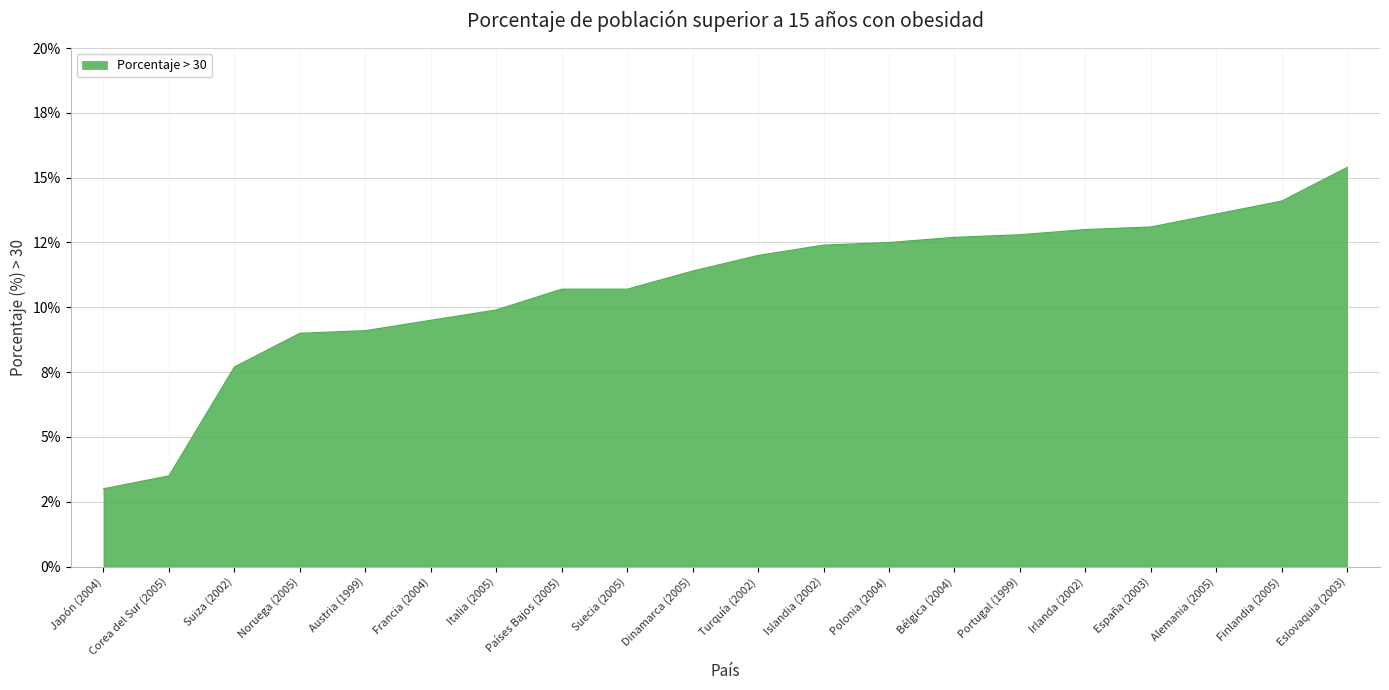

List the labels in order of value, smallest first.

Japón (2004), Corea del Sur (2005), Suiza (2002), Noruega (2005), Austria (1999), Francia (2004), Italia (2005), Países Bajos (2005), Suecia (2005), Dinamarca (2005), Turquía (2002), Islandia (2002), Polonia (2004), Bélgica (2004), Portugal (1999), Irlanda (2002), España (2003), Alemania (2005), Finlandia (2005), Eslovaquia (2003)